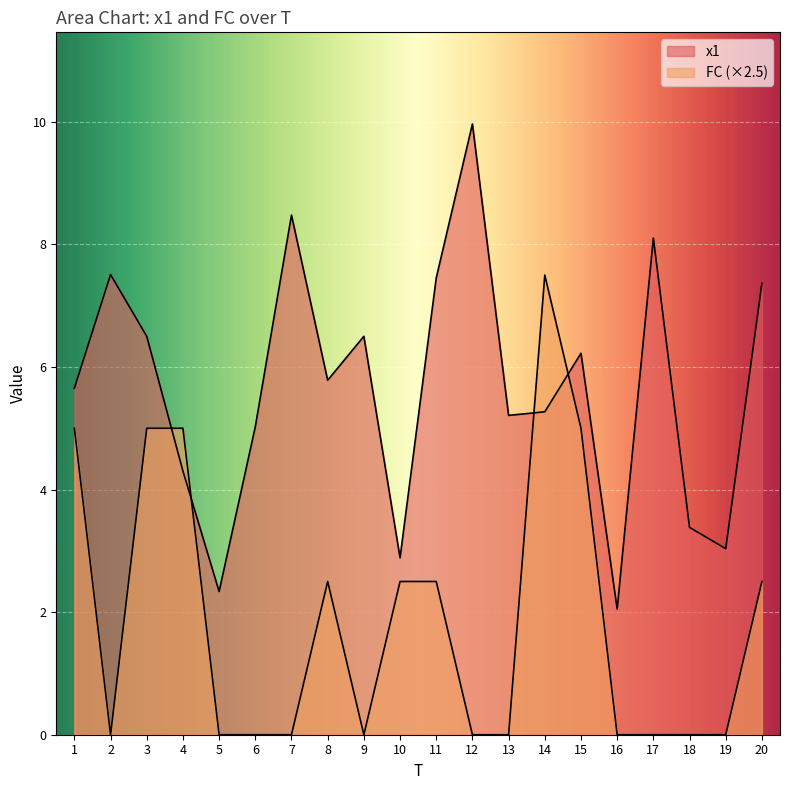

How many interior local valleys does the x1 series have?

6